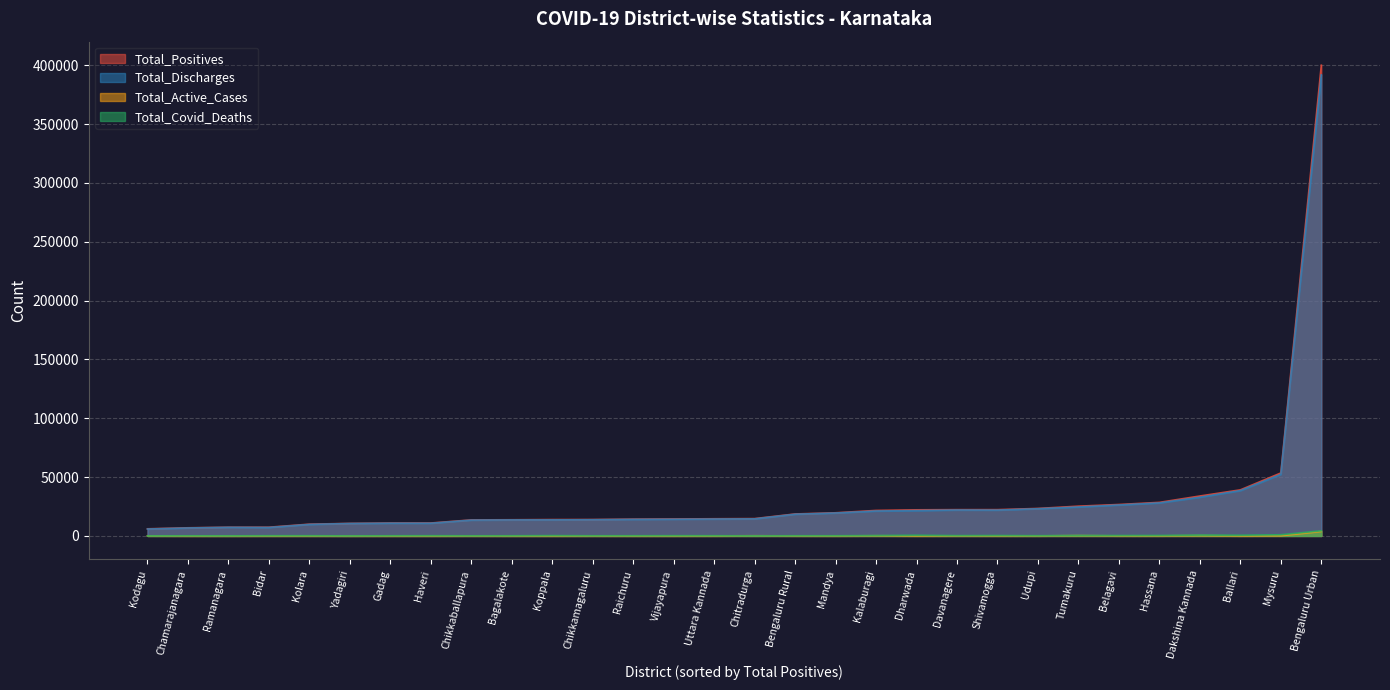

True or false: Total_Discharges and Total_Covid_Deaths intersect in this chart.

False